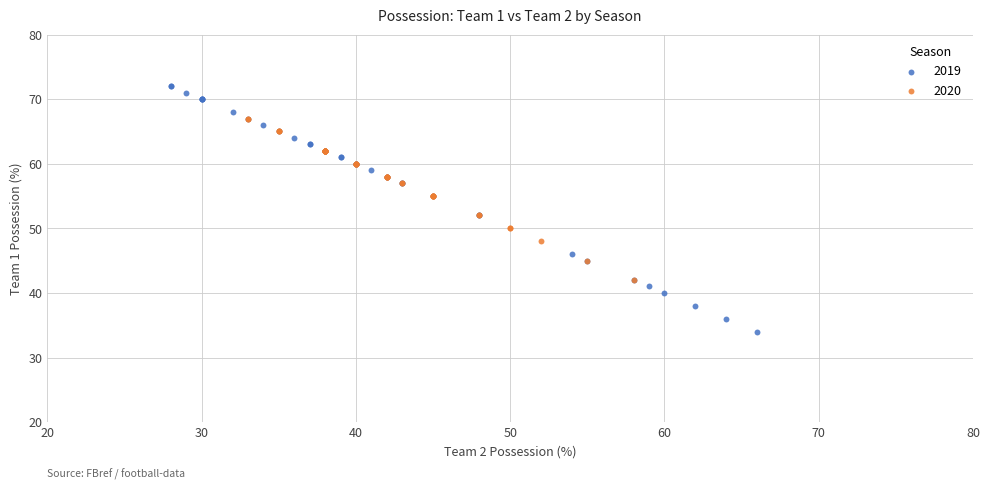

Which series contains the highest Y value?

2019